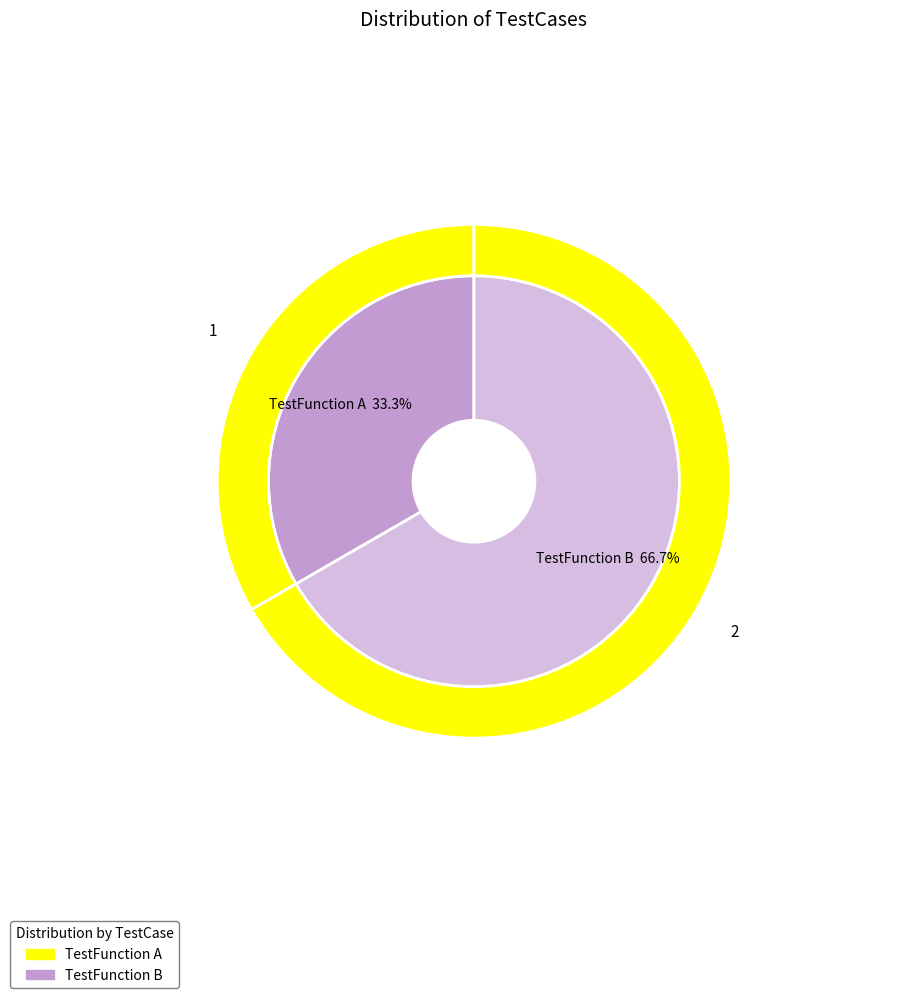

Rank the categories by value from highest to lowest.

TestFunction B, TestFunction A